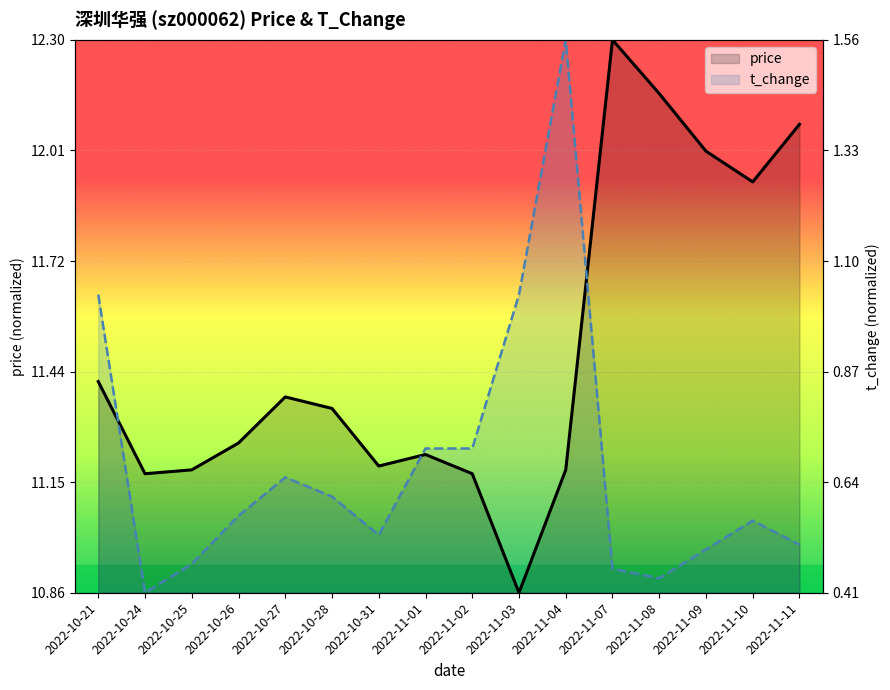

Reading left to right, list all the values displayed in this chart.

price: 2022-10-21=0.4	2022-10-24=0.2	2022-10-25=0.2	2022-10-26=0.3	2022-10-27=0.4	2022-10-28=0.3	2022-10-31=0.2	2022-11-01=0.2	2022-11-02=0.2	2022-11-03=0.0	2022-11-04=0.2	2022-11-07=1.0	2022-11-08=0.9	2022-11-09=0.8	2022-11-10=0.7	2022-11-11=0.8
t_change: 2022-10-21=0.5	2022-10-24=0.0	2022-10-25=0.1	2022-10-26=0.1	2022-10-27=0.2	2022-10-28=0.2	2022-10-31=0.1	2022-11-01=0.3	2022-11-02=0.3	2022-11-03=0.5	2022-11-04=1.0	2022-11-07=0.0	2022-11-08=0.0	2022-11-09=0.1	2022-11-10=0.1	2022-11-11=0.1